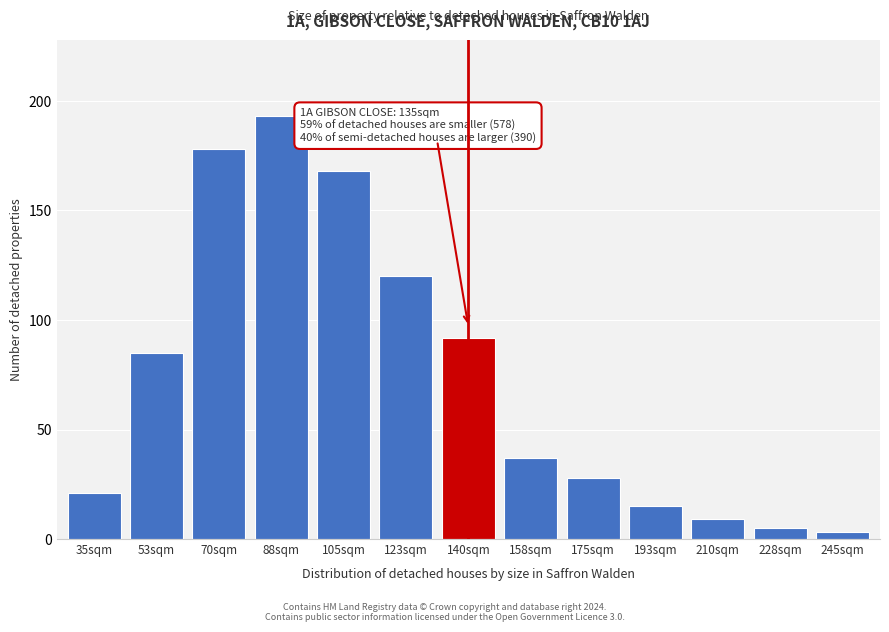

Reading left to right, list all the values displayed in this chart.

21	85	178	193	168	120	92	37	28	15	9	5	3